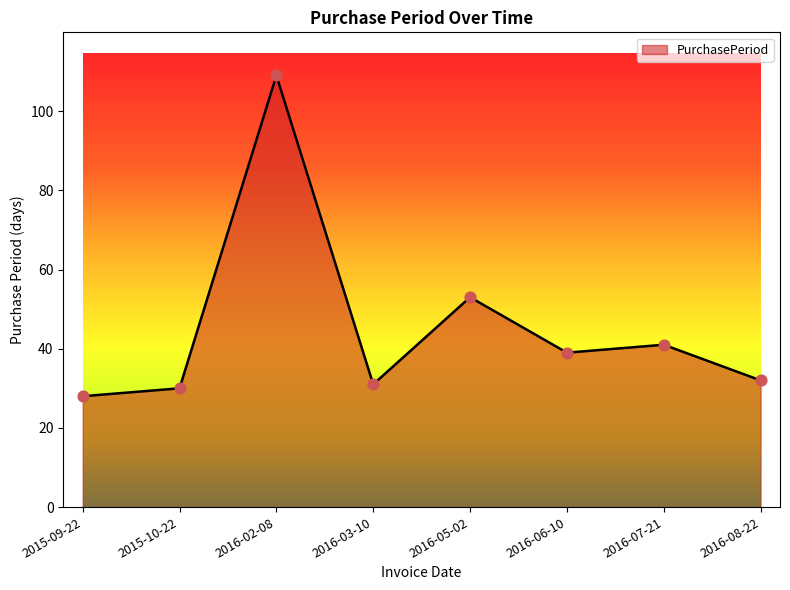

Between 2016-02-08 and 2016-06-10, which is larger?

2016-02-08